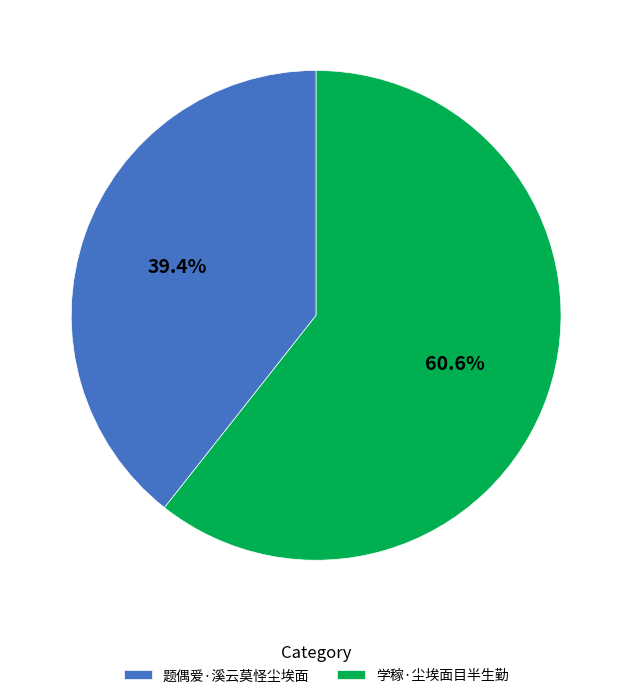

The 学稼·尘埃面目半生勤 slice represents 61% of the pie. True or false?

True